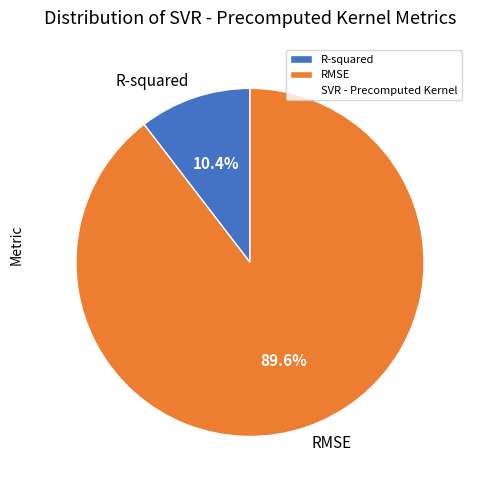

Is it true that RMSE is 90% of the pie?

True